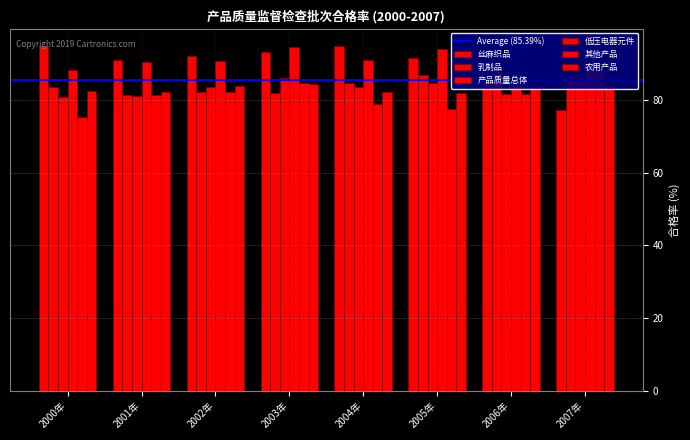

What is the total value across all series at 2007年?

511.2